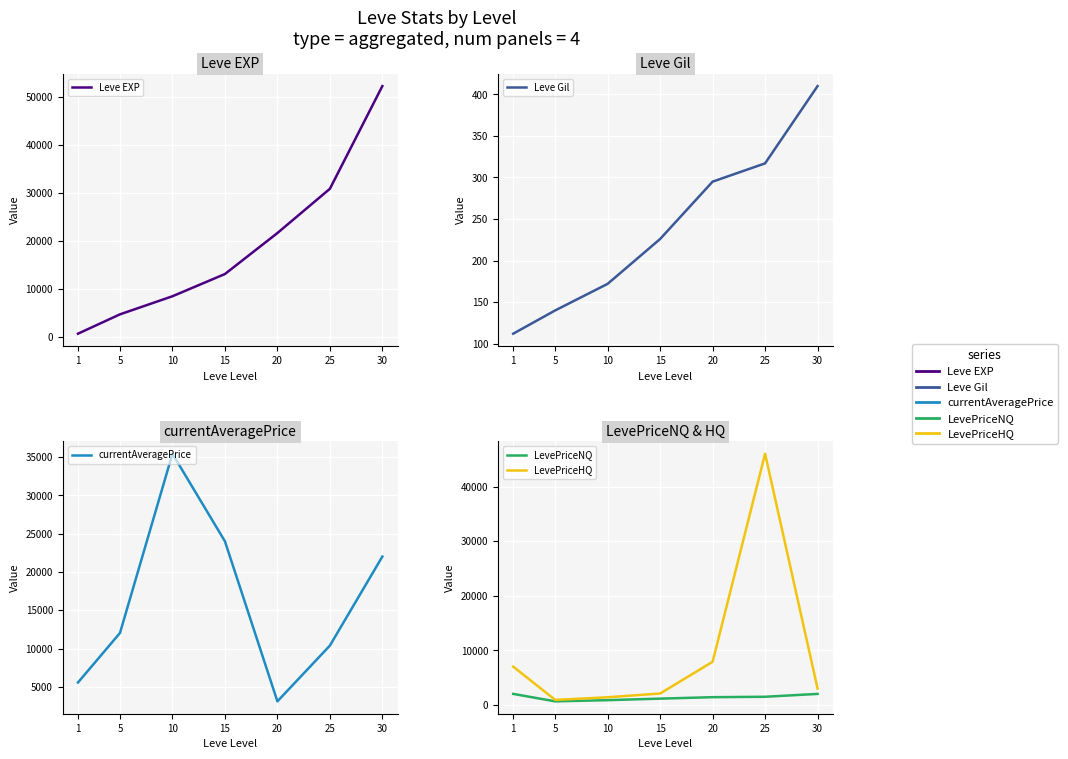

Which series changed the most between 10 and 20?

currentAveragePrice